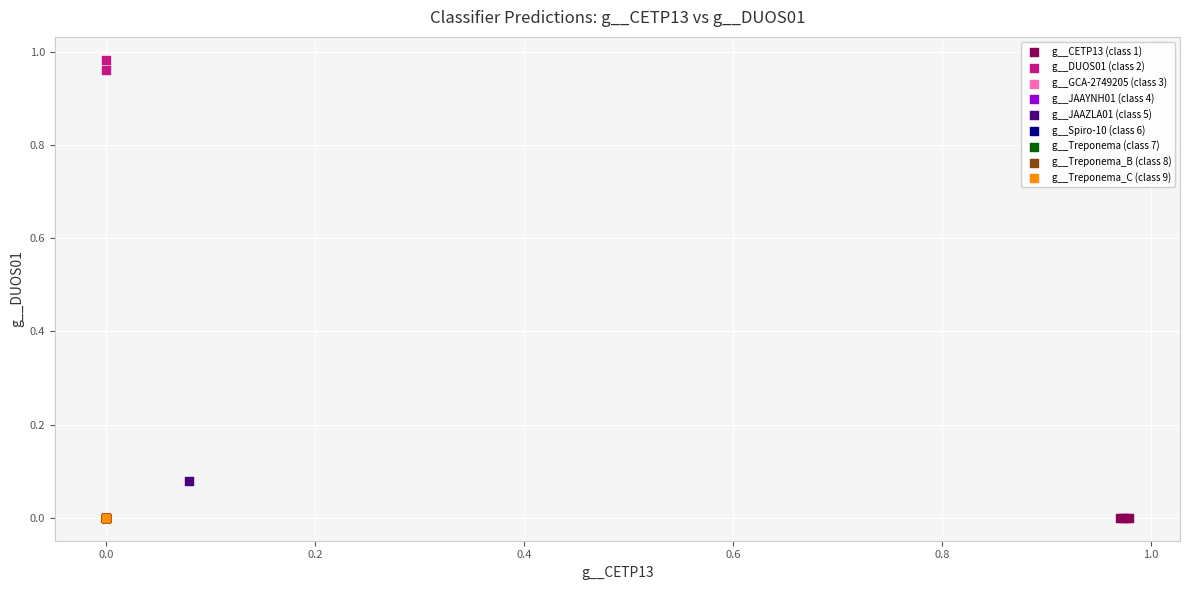

What are all the series names shown in the legend?

g__CETP13 (class 1), g__DUOS01 (class 2), g__GCA-2749205 (class 3), g__JAAYNH01 (class 4), g__JAAZLA01 (class 5), g__Spiro-10 (class 6), g__Treponema (class 7), g__Treponema_B (class 8), g__Treponema_C (class 9)